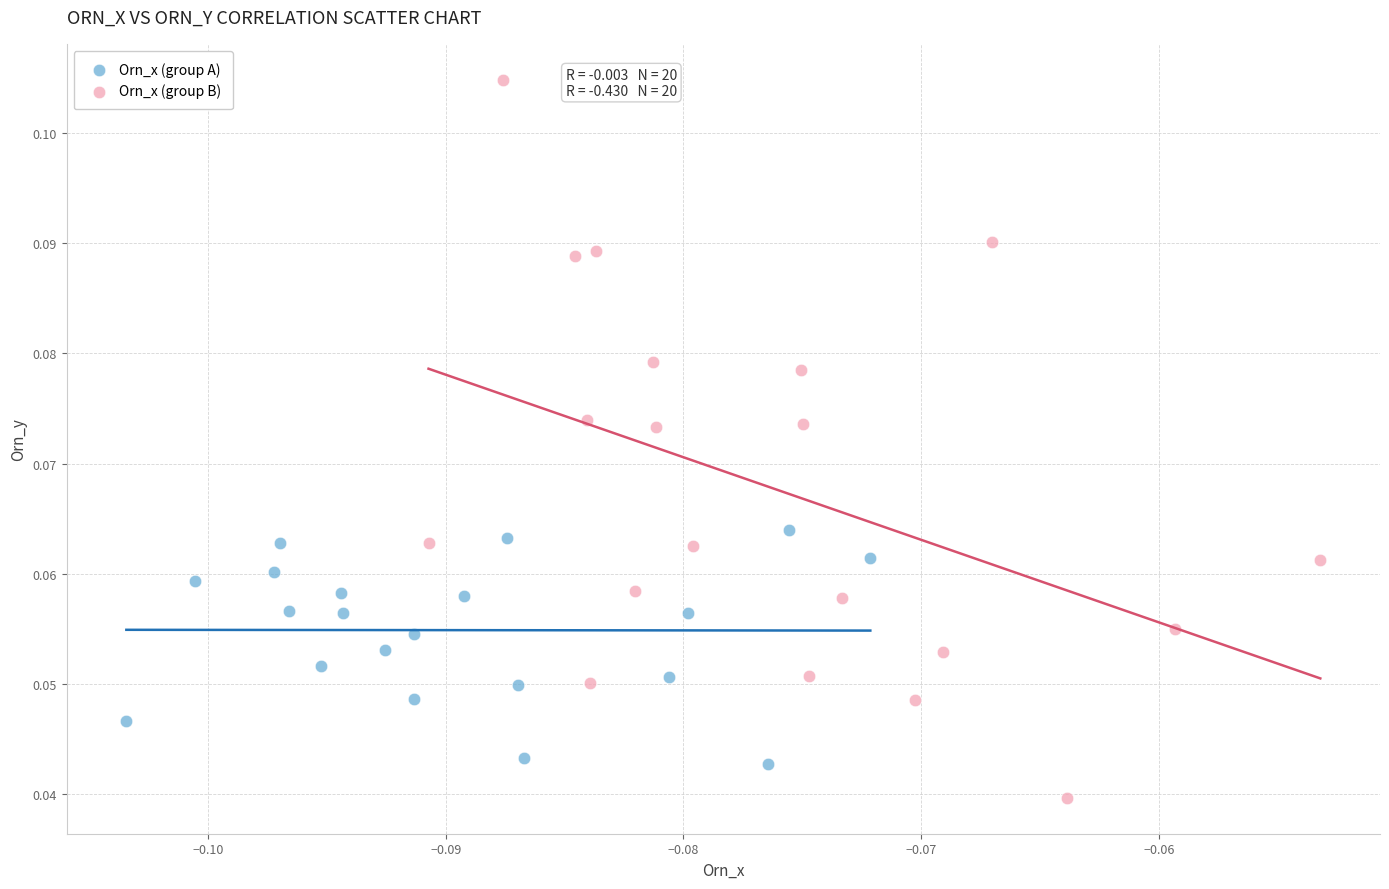

Which series contains the highest Y value?

Orn_x (group B)